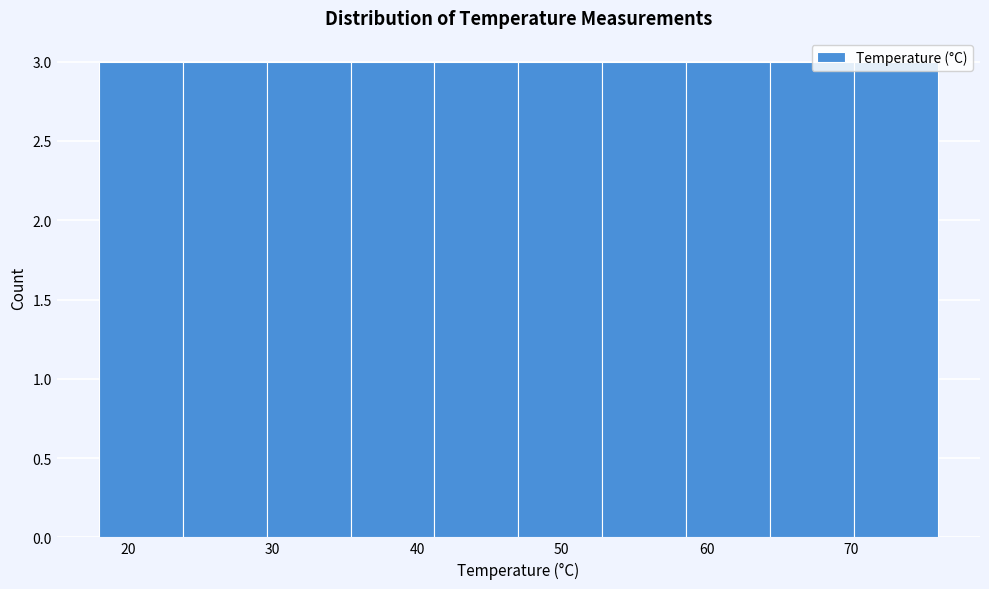

Reading left to right, transcribe this chart: for each bar, give the range it covers on the x-axis and its height. Neither the bar edges nor the heights are printed on the chart, so give them approximately, as read against the axes.

18.0 to 23.8: 3
23.8 to 29.6: 3
29.6 to 35.4: 3
35.4 to 41.2: 3
41.2 to 47.0: 3
47.0 to 52.8: 3
52.8 to 58.6: 3
58.6 to 64.4: 3
64.4 to 70.2: 3
70.2 to 76.0: 3